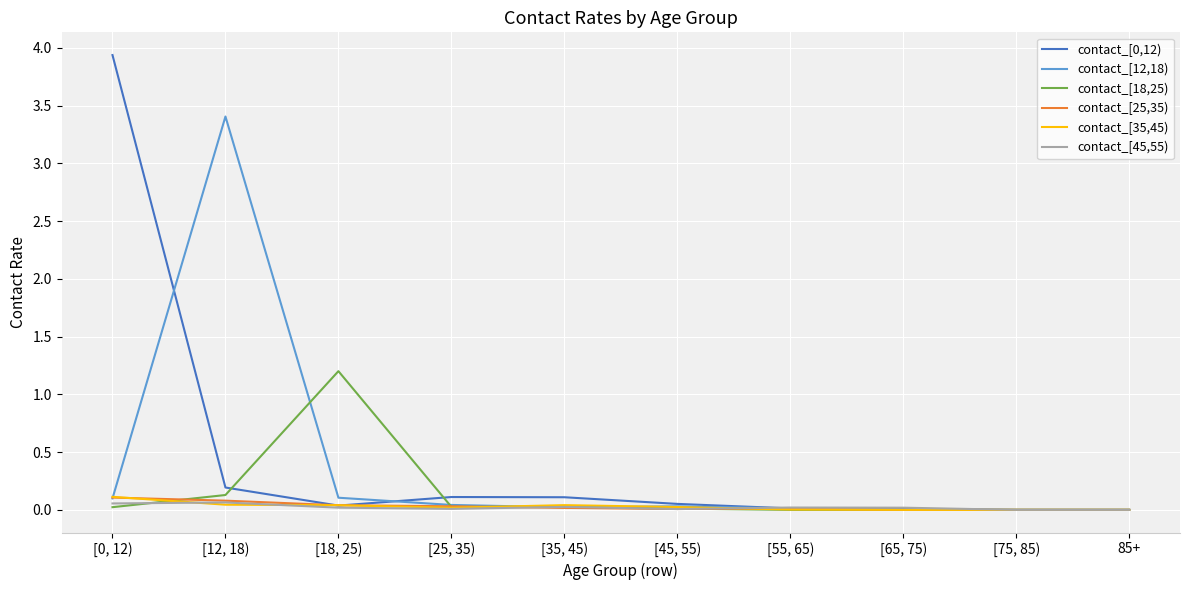

Is it true that contact_[18,25) equals 1.2 at [18, 25)?

True